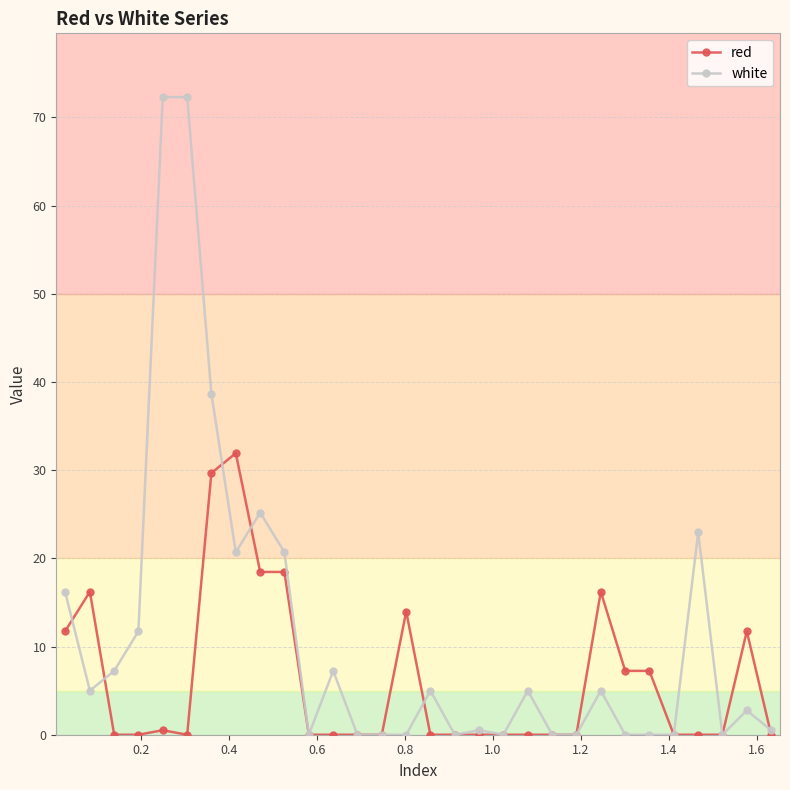

List the series in order of their peak value, lowest first.

red, white